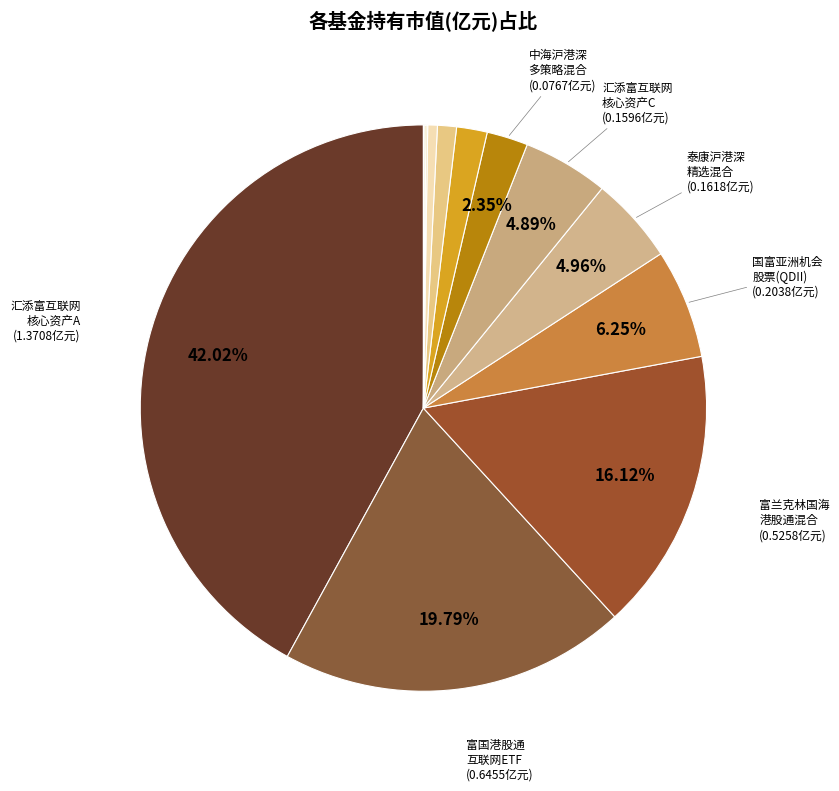

Rank the categories by value from lowest to highest.

汇添富中证沪港深云计算产业指数C, 中邮沪港深精选混合, 汇添富中证沪港深云计算产业指数A, 银华恒生港股通中国科技ETF, 泰康沪港深价值优选灵活配置混合, 前海开源沪港深聚瑞混合, 中海沪港深多策略灵活配置混合, 汇添富互联网核心资产六个月持有期混合C, 泰康沪港深精选灵活配置混合, 国富亚洲机会股票 (QDII), 富兰克林国海港股通远见价值混合, 富国中证港股通互联网ETF, 汇添富互联网核心资产六个月持有期混合A